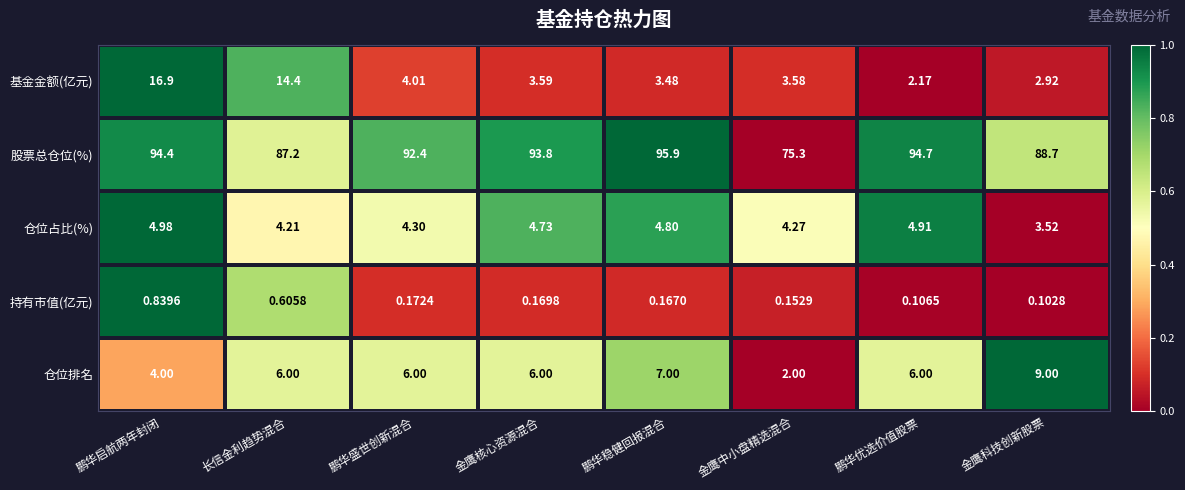

At 鹏华稳健回报混合, list the series in order from smallest to largest.

持有市值(亿元), 基金金额(亿元), 仓位占比(%), 仓位排名, 股票总仓位(%)